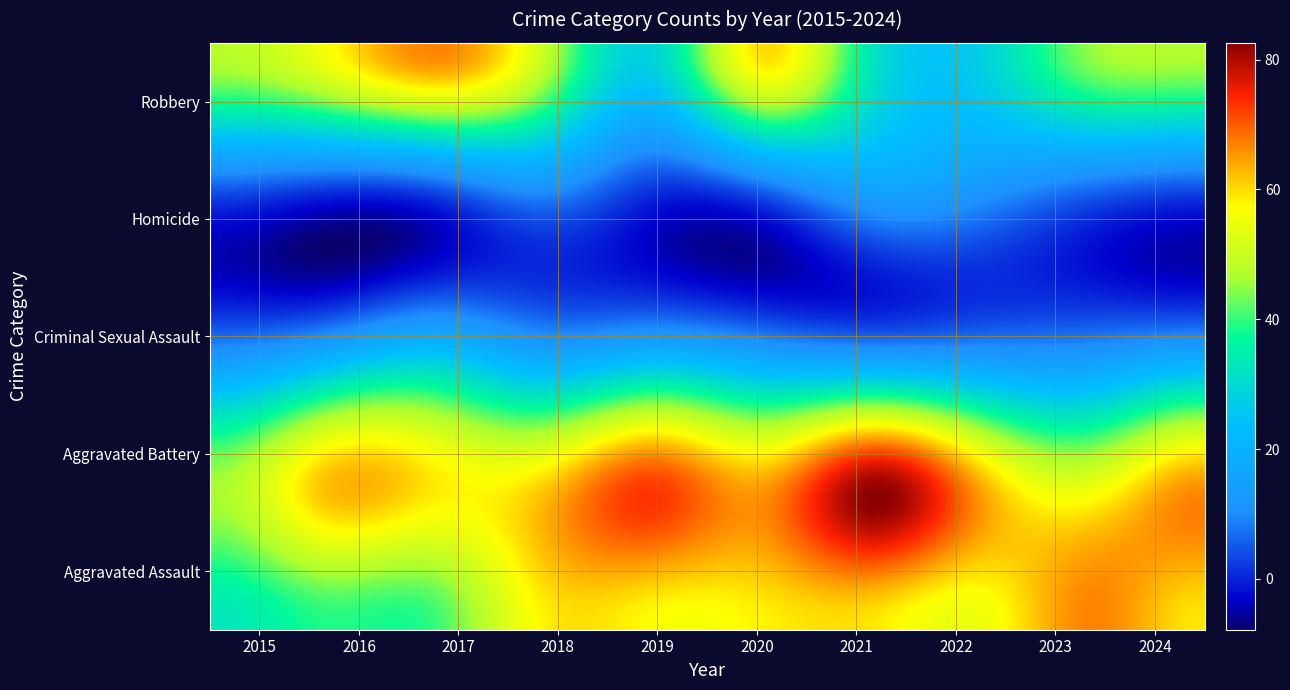

What is the smallest value displayed?

1